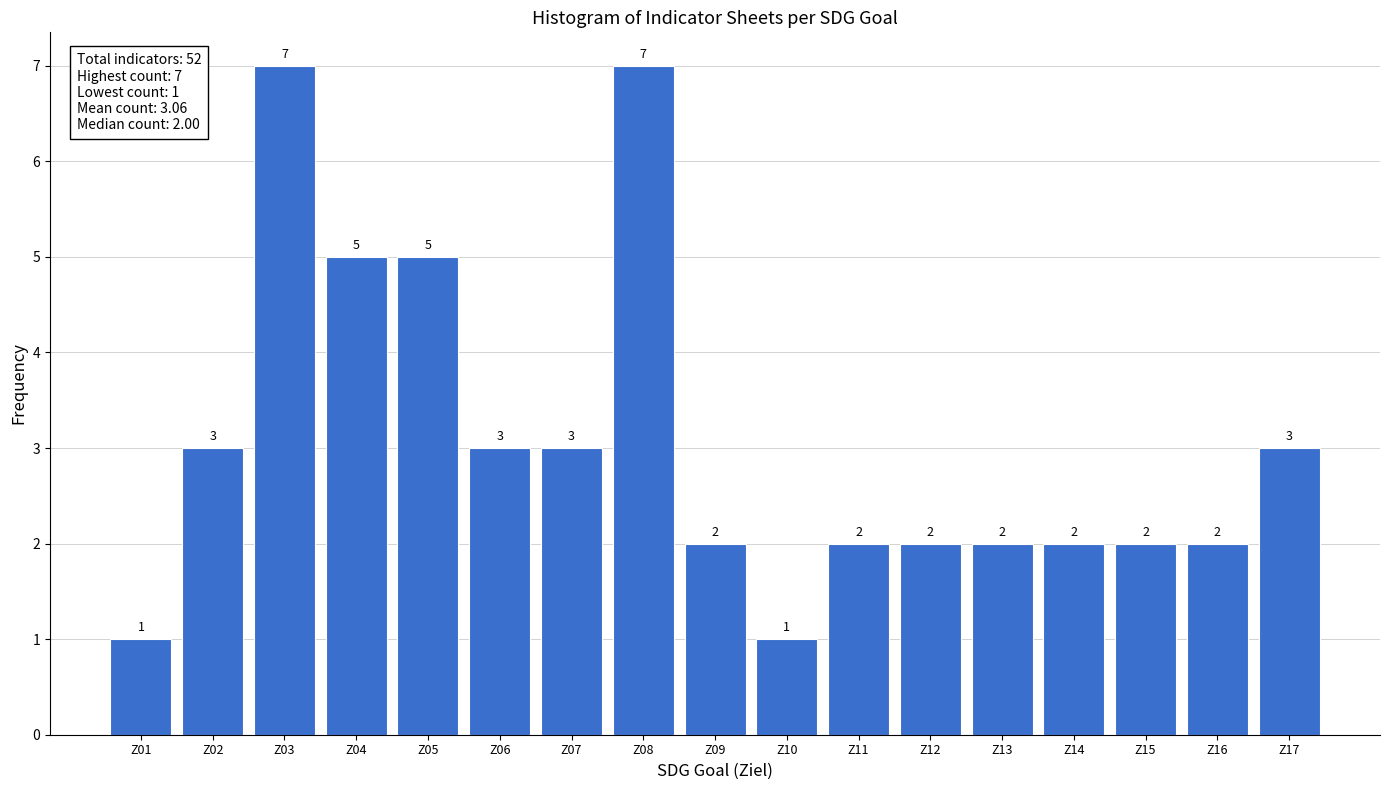

How tall is the bar that spans 15.5 to 16.5 on the x-axis?

2